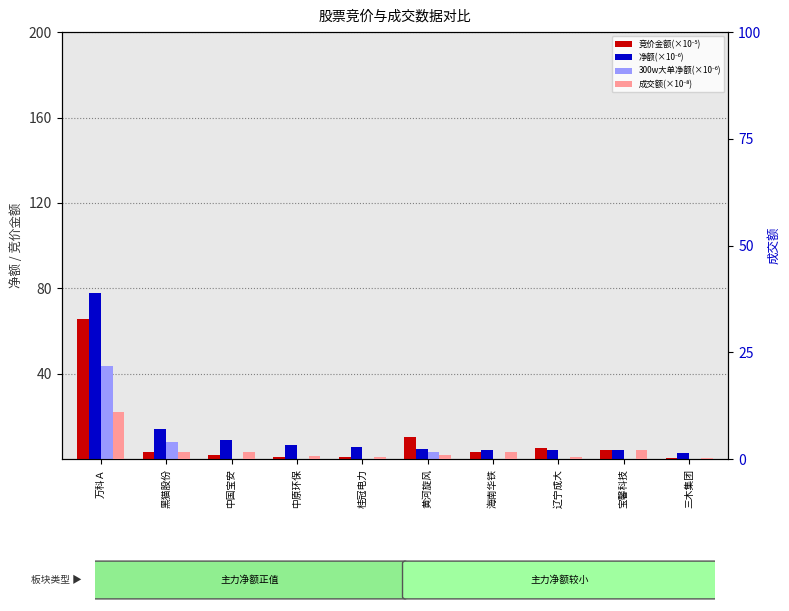

Where is 竞价金额(×10⁻⁵) nearest to the value 33?

黄河旋风